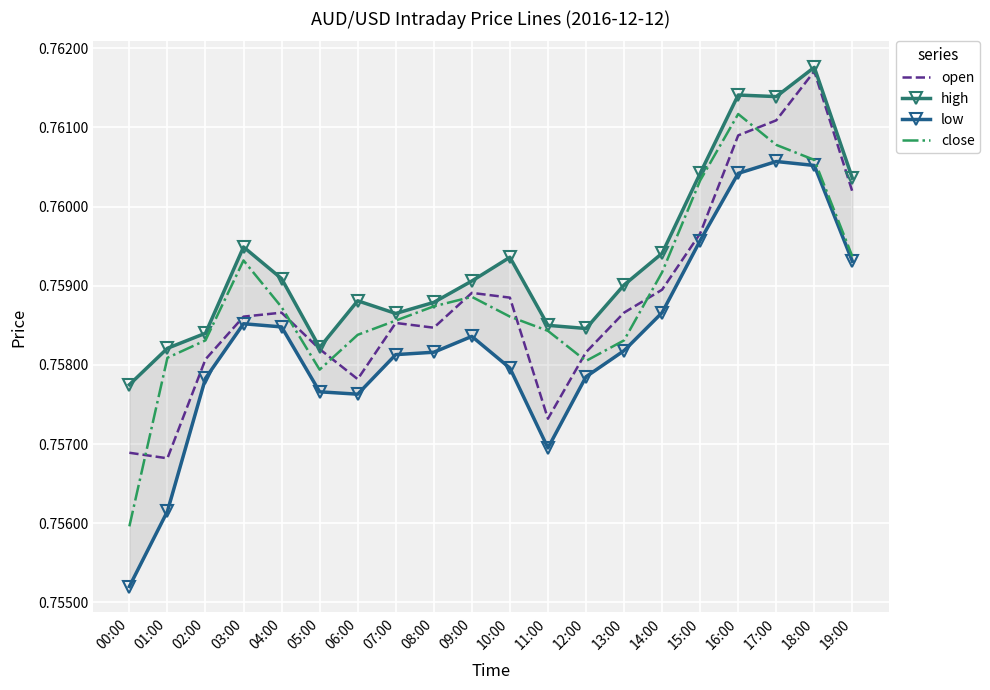

After their last crossing, which series has the higher values: open or close?

open